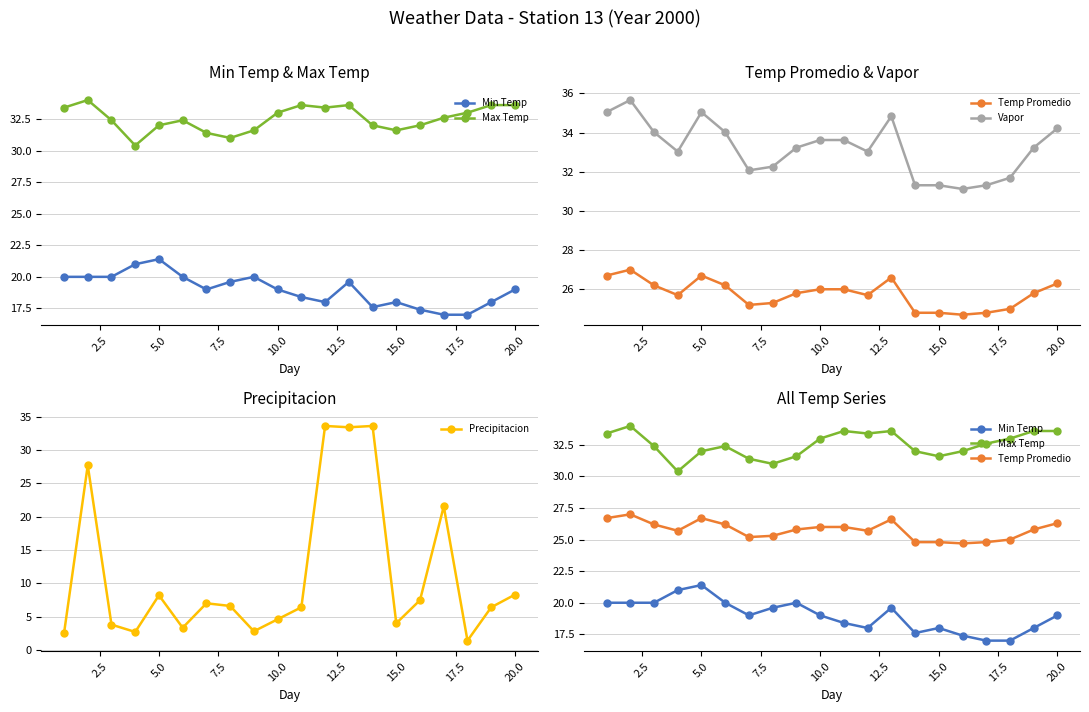

What is the lowest value of the Precipitacion series?

1.4